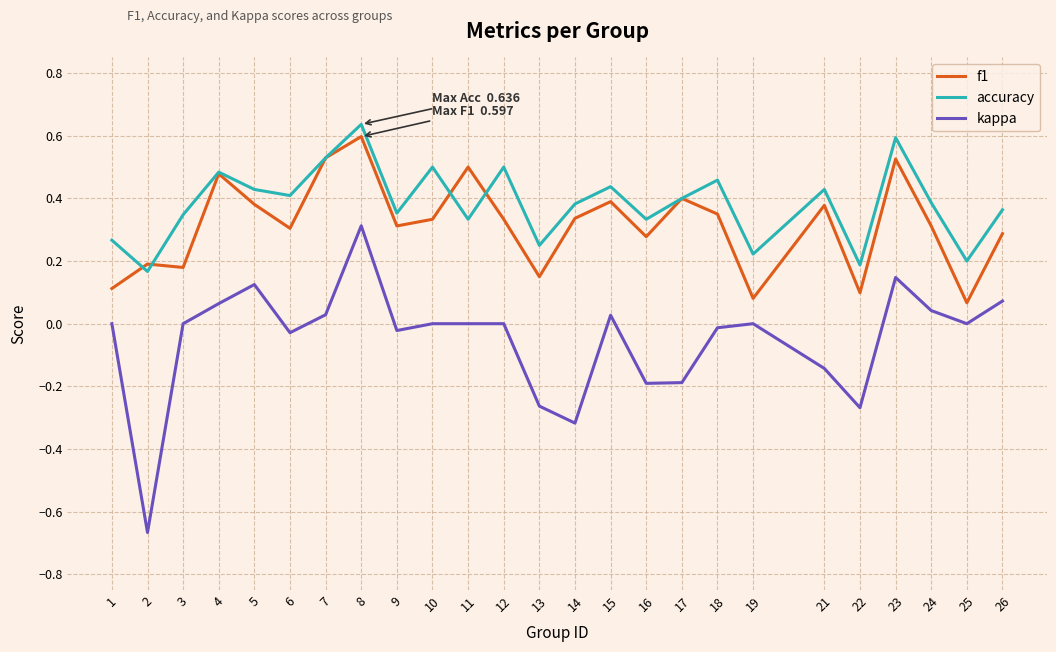

Which series has the largest range (max minus min)?

kappa